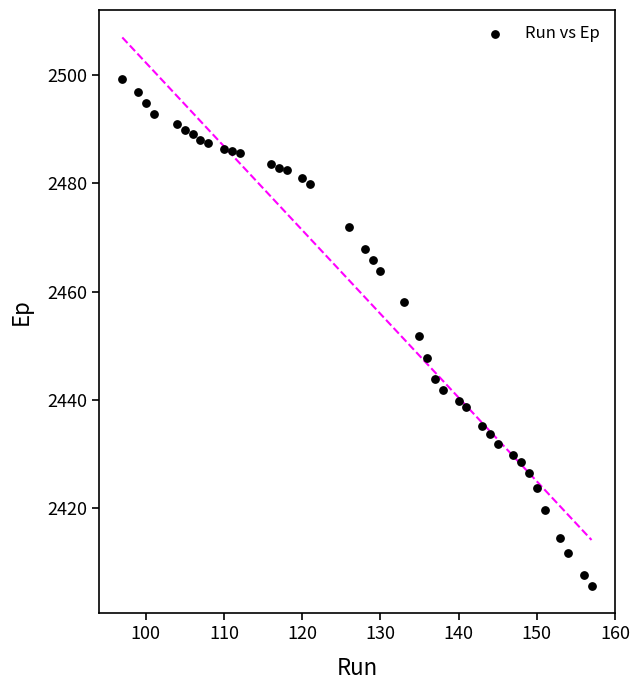

What is the range of X values (max minus min)?

60.0